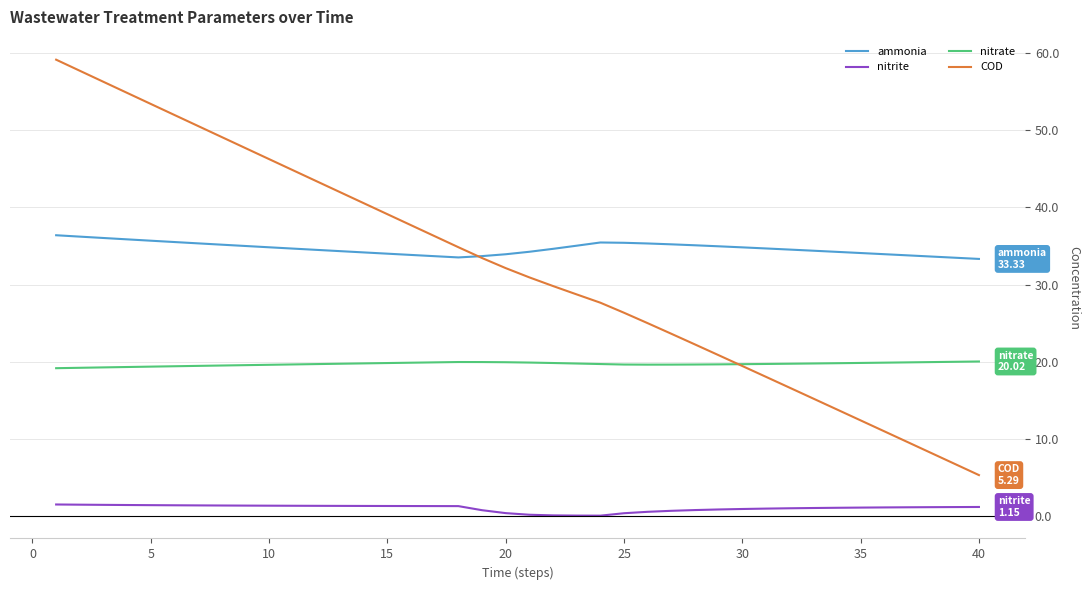

How many lines are shown in the chart?

4